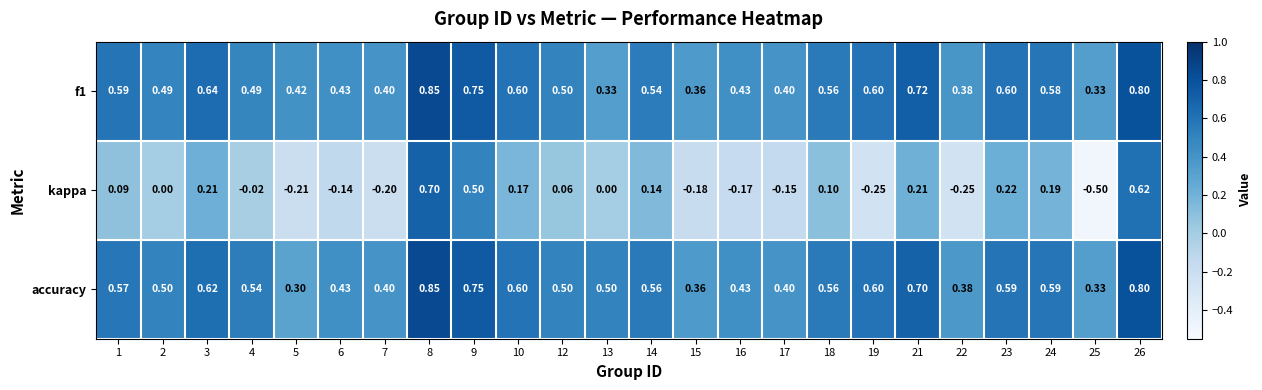

What is the spread (max minus min) of values at 4?

0.6